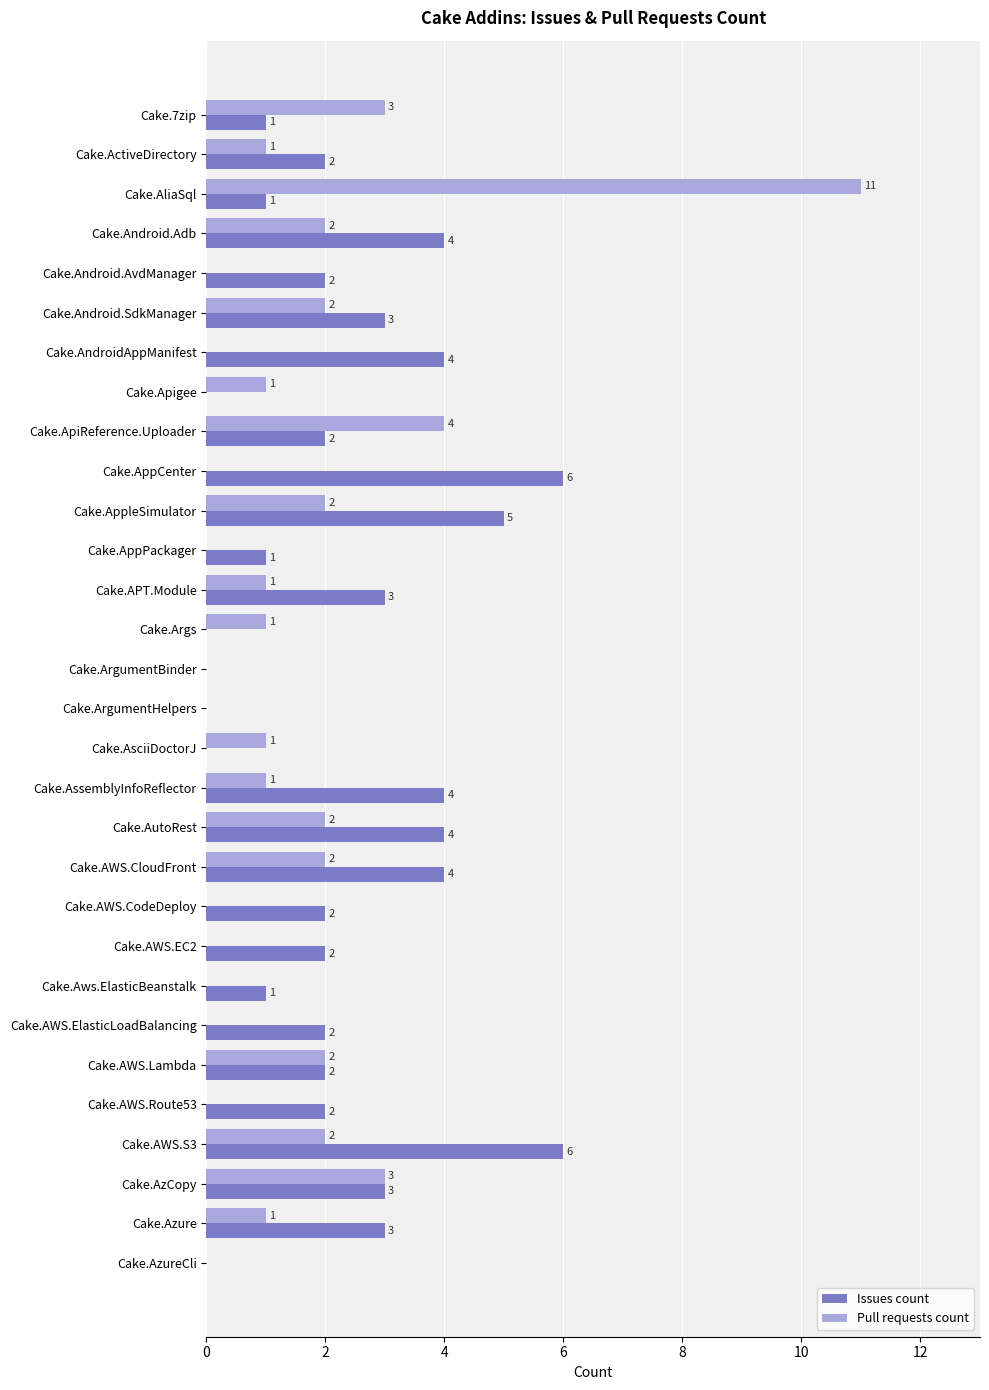

What is the maximum value for Issues count?

6